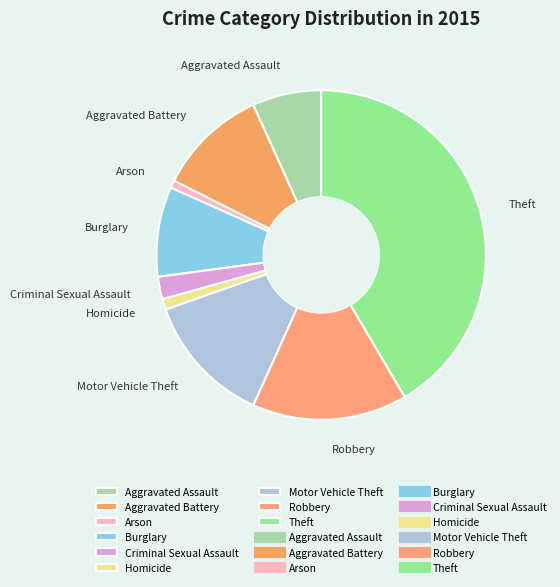

The Homicide slice represents 1% of the pie. True or false?

True